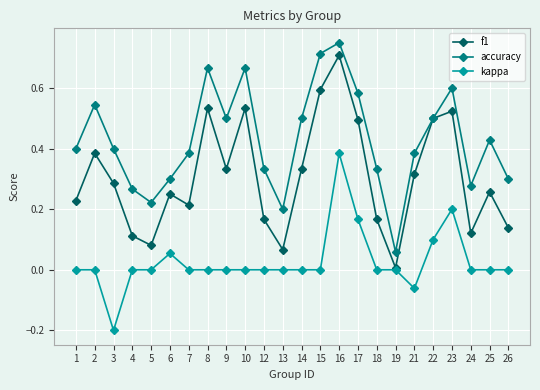

Which series has the largest total across all categories?

accuracy